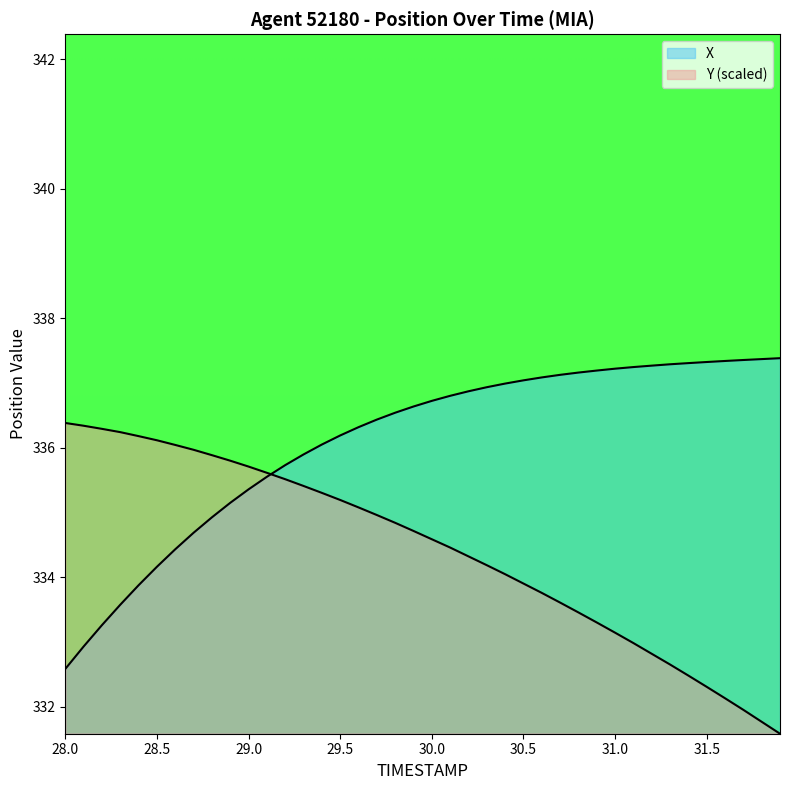

Which series has the largest range (max minus min)?

X